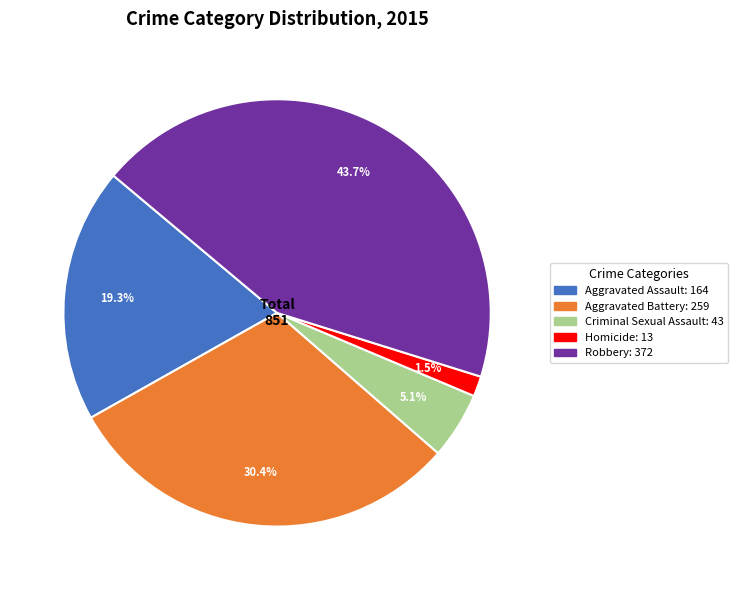

Is there any slice that represents more than half of the pie?

No